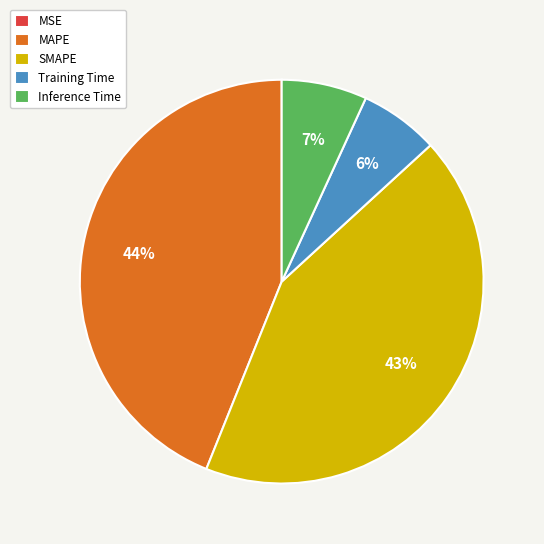

To the nearest percent, what is the average slice percentage?

20%